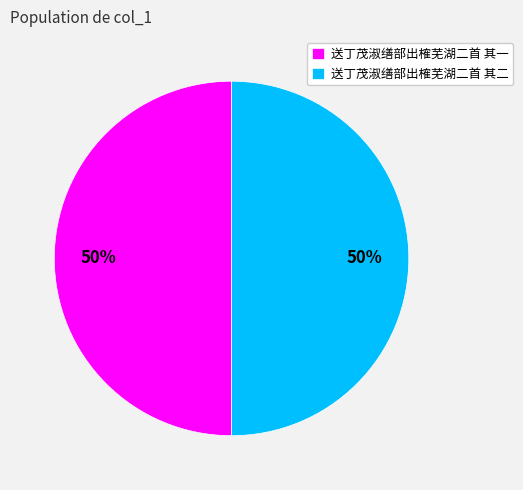

What percentage is the 送丁茂淑缮部出榷芜湖二首 其二 slice, to the nearest percent?

50%